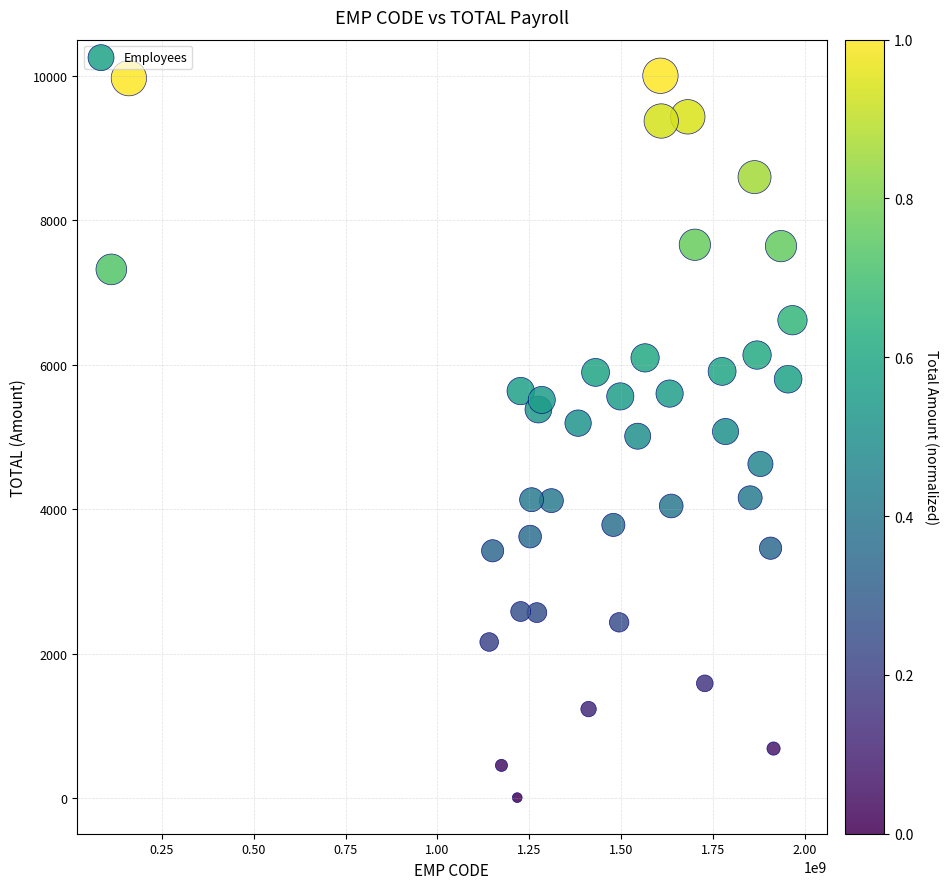

What is the range of Y values (max minus min)?

9987